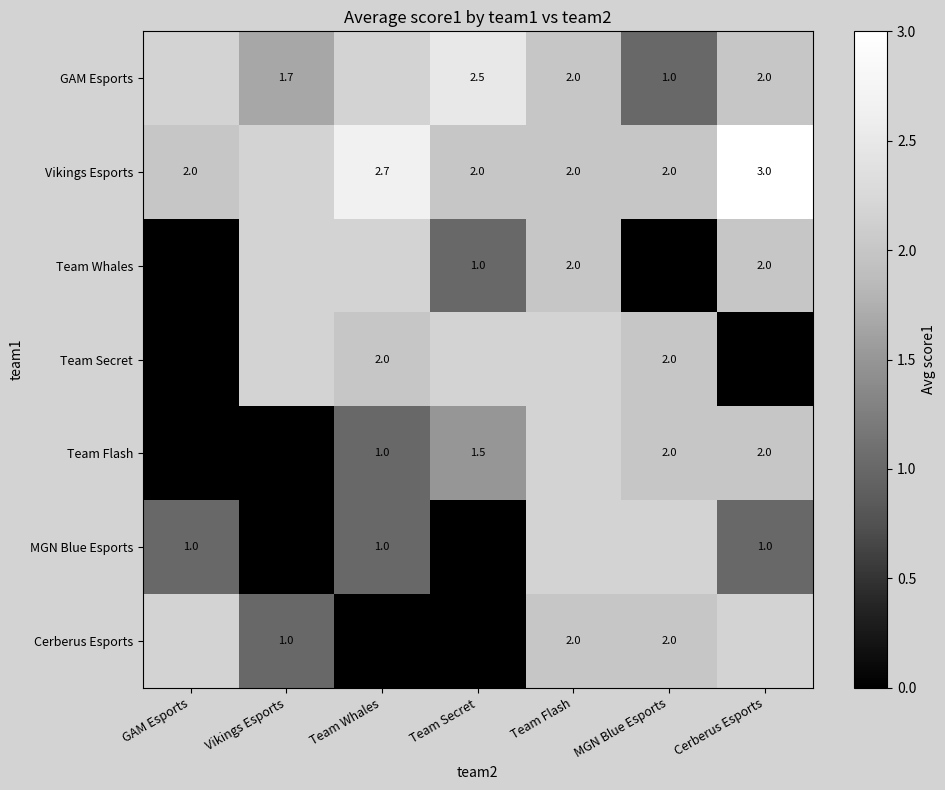

How many distinct data groups are displayed?

7